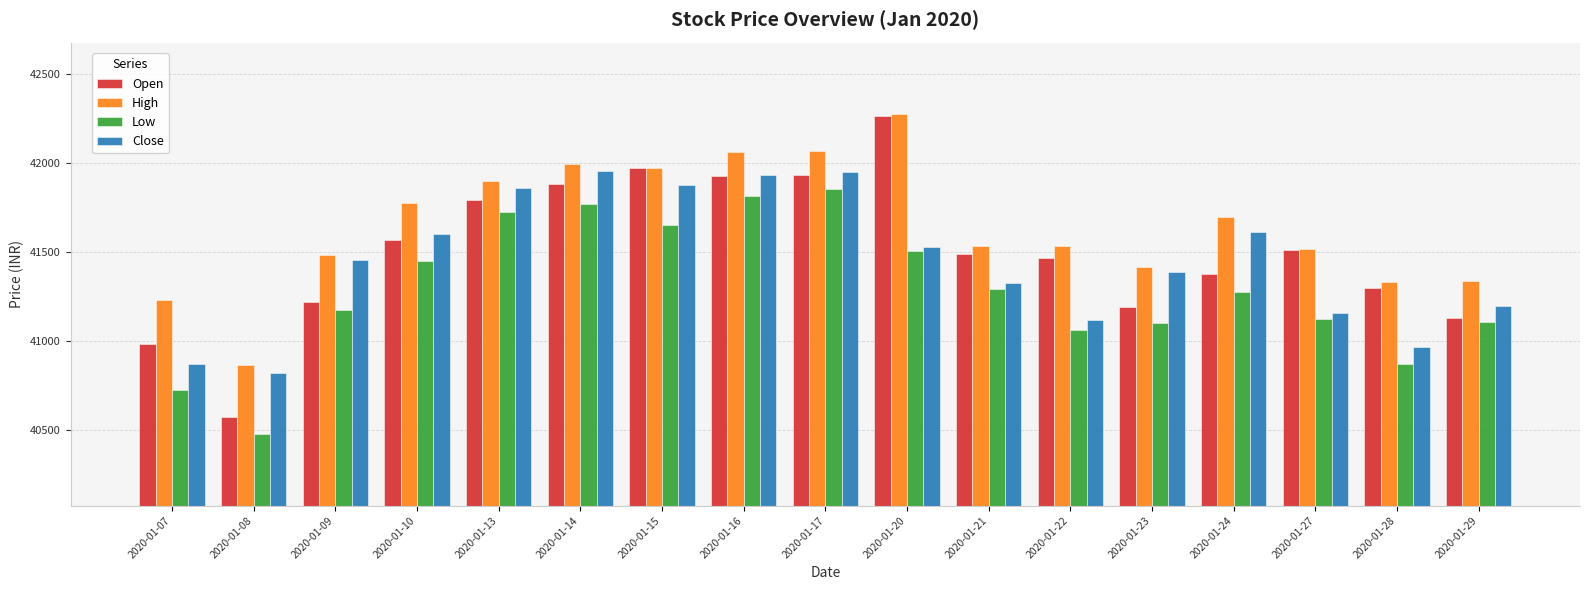

Is the value of Low at 2020-01-15 greater than the value of Open at 2020-01-29?

Yes